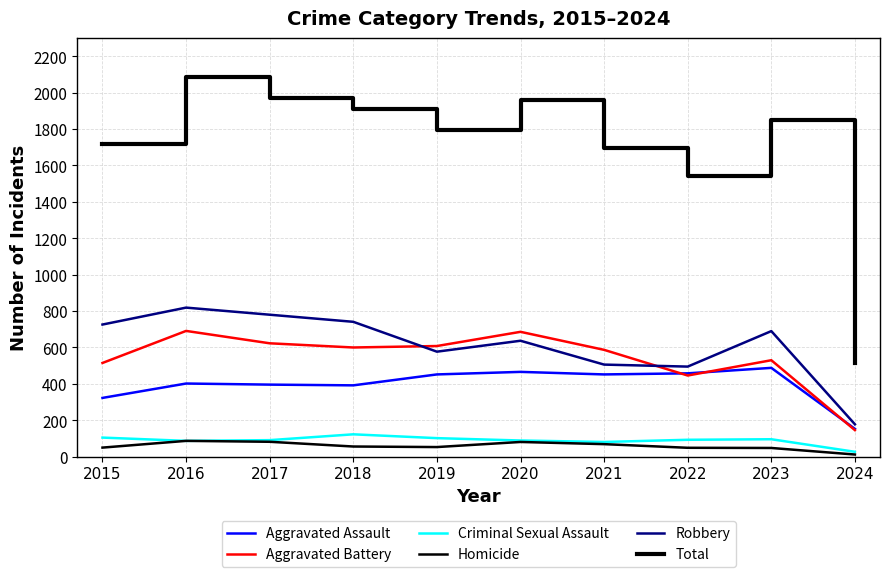

How many lines are shown in the chart?

6